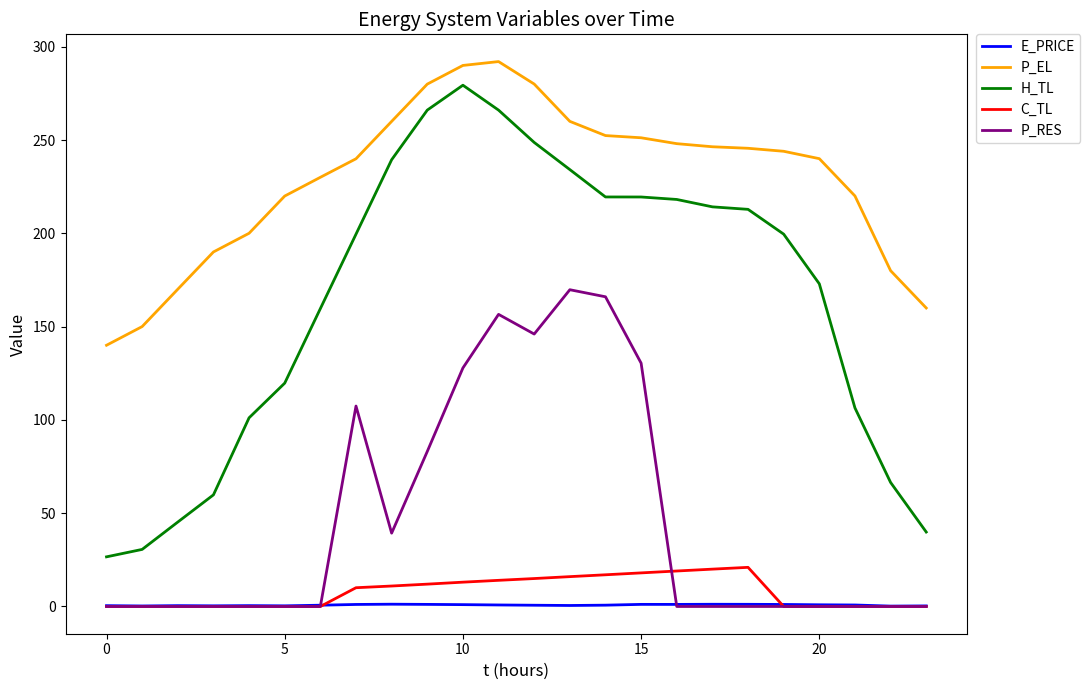

Which series has the largest range (max minus min)?

H_TL